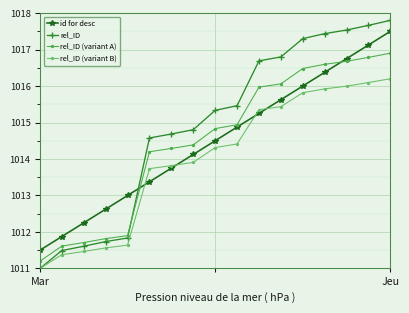

What is the minimum value for rel_ID (variant A)?

1011.2